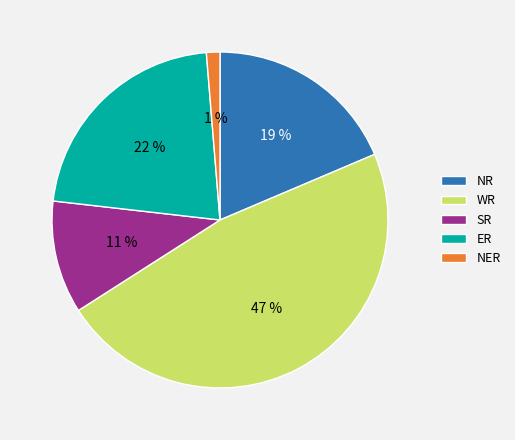

To the nearest percent, what is the difference between the SR and ER slice percentages?

11%